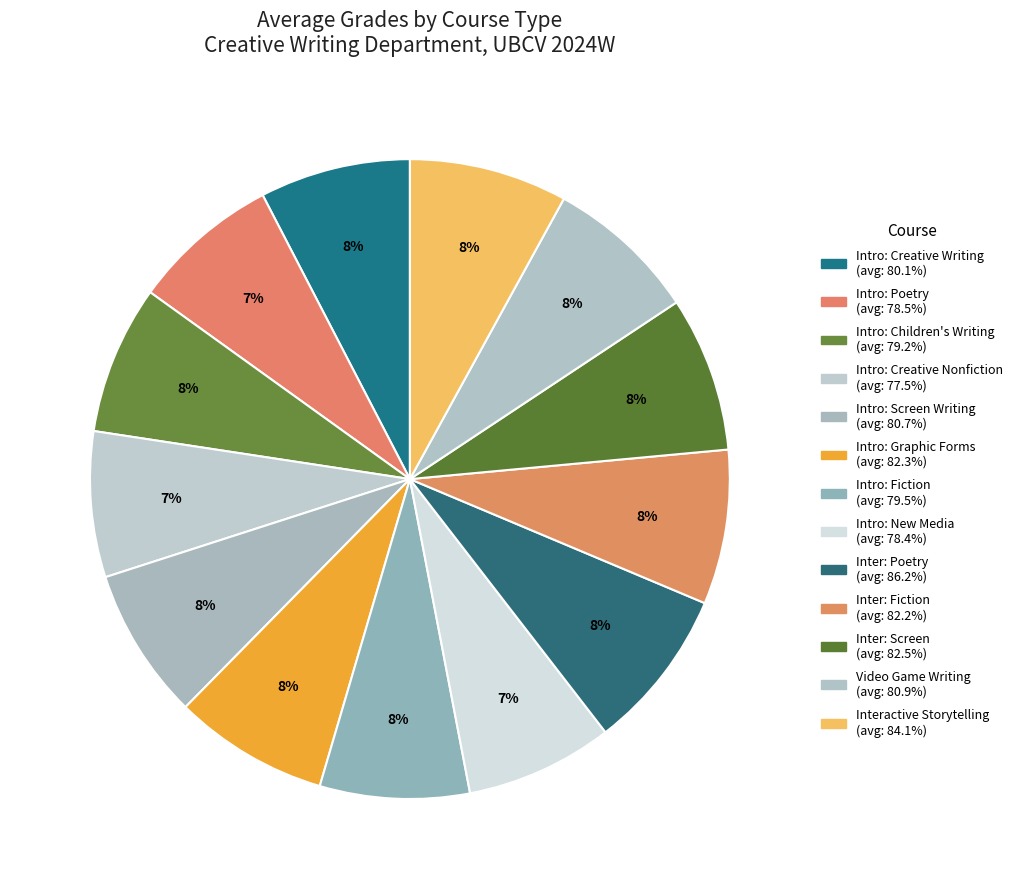

How many segments does this pie chart have?

13